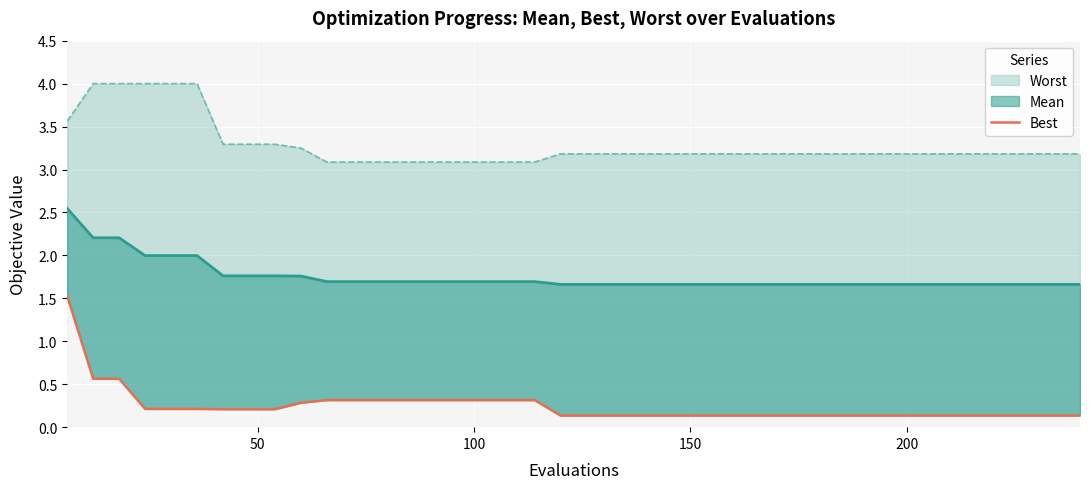

Which series has the largest total across all categories?

worst (line)